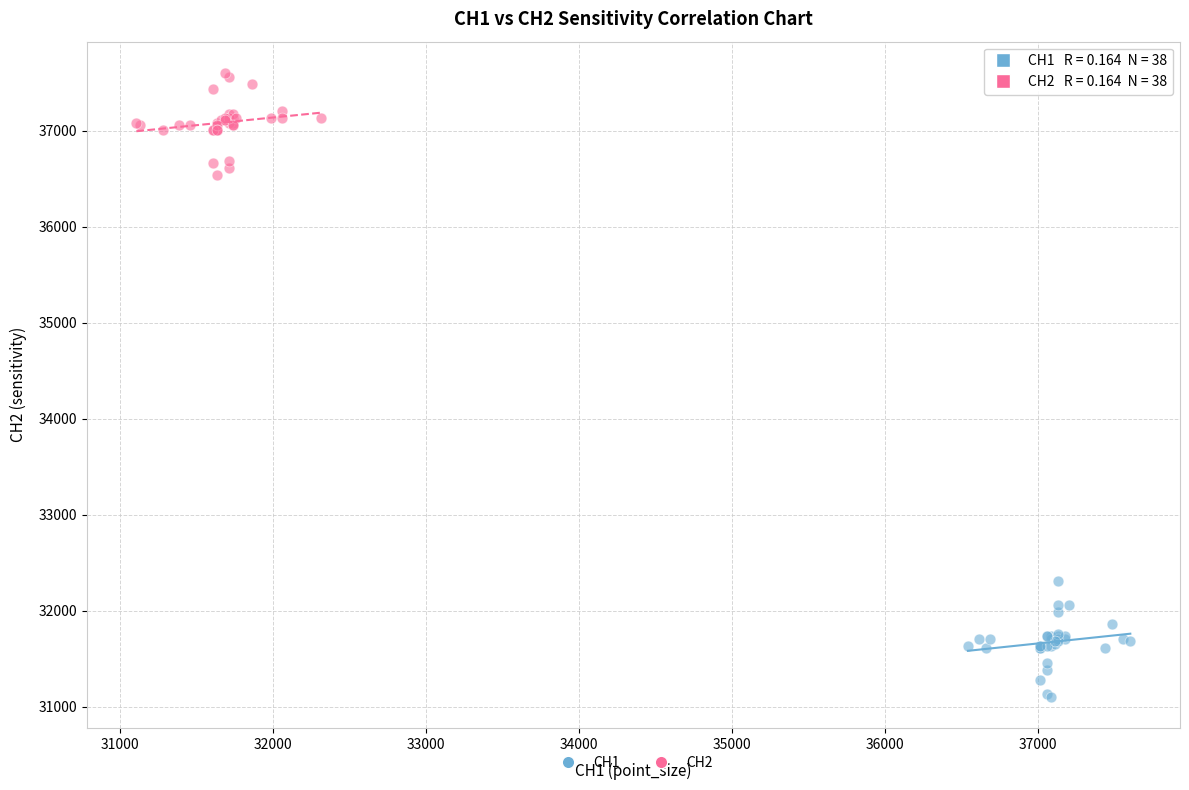

Which series reaches the maximum Y coordinate?

CH2